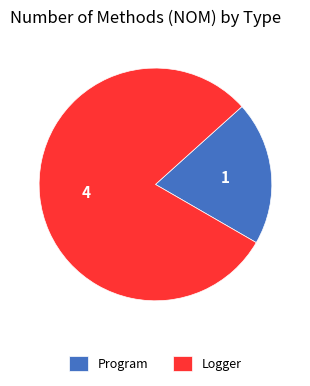

Rank the categories by value from highest to lowest.

Logger, Program